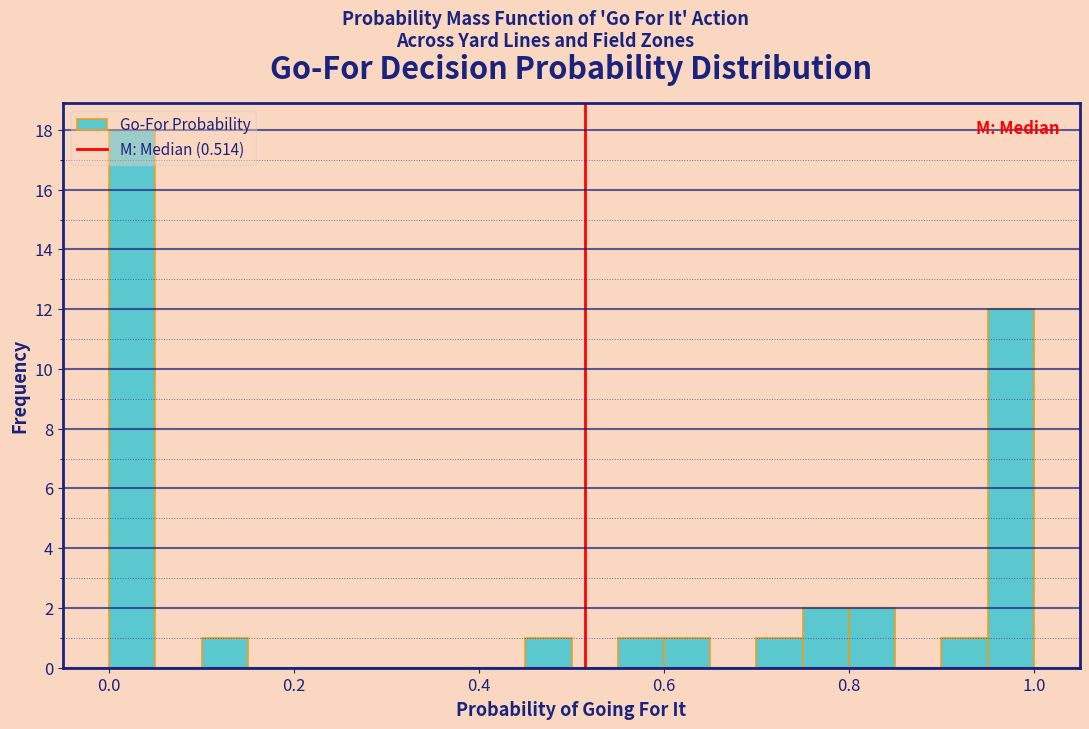

Read against the x-axis, roughly where is the centre of the tallest bar?

0.02